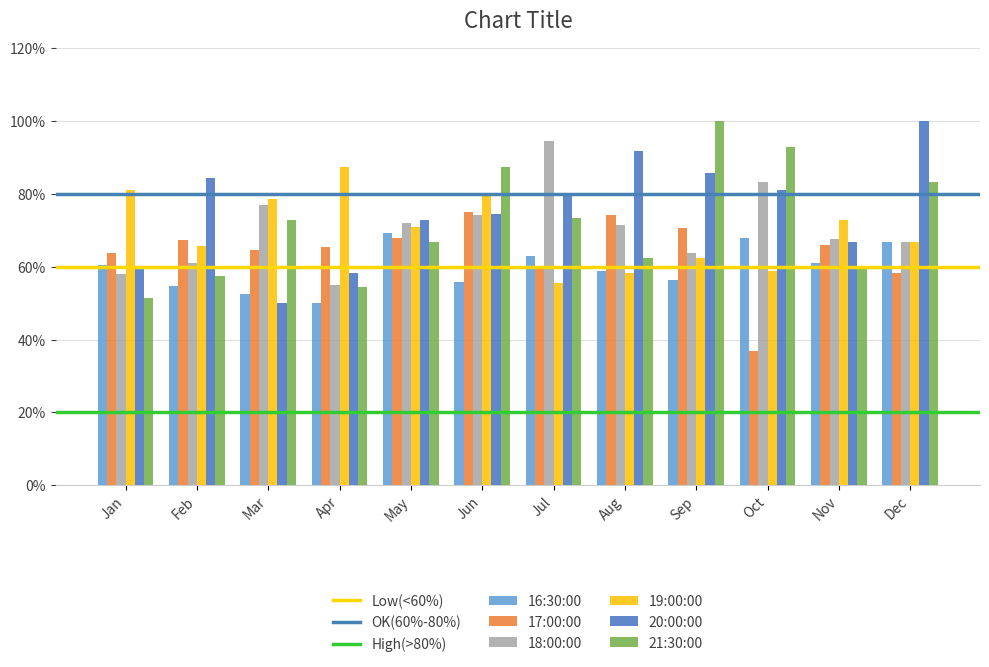

What is the approximate value of 18:00:00 at Jul?

94.4